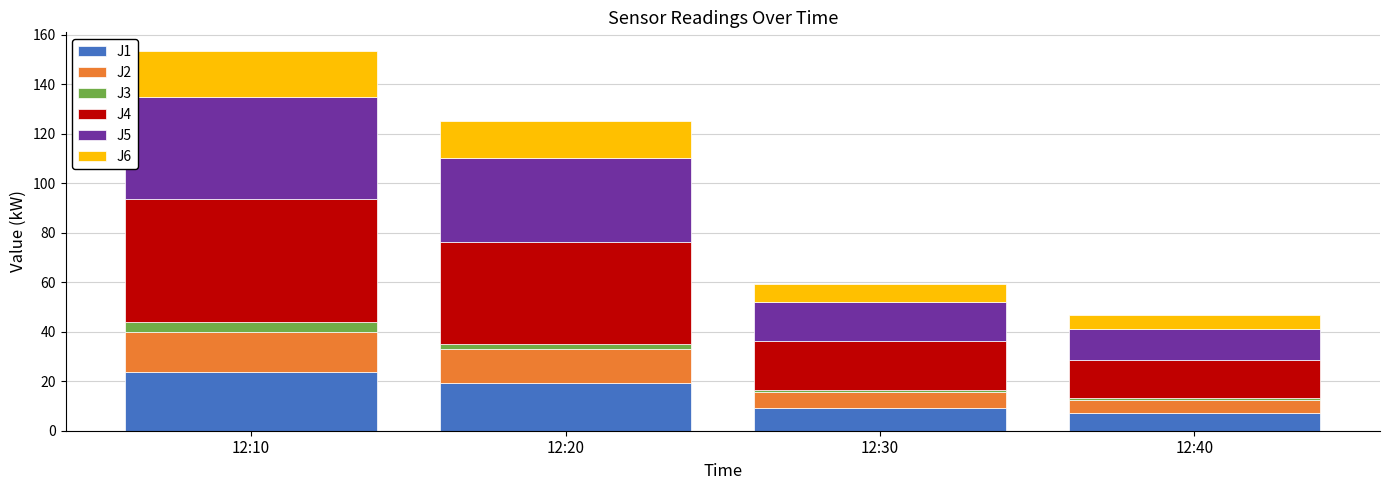

How many bars are there in total?

4